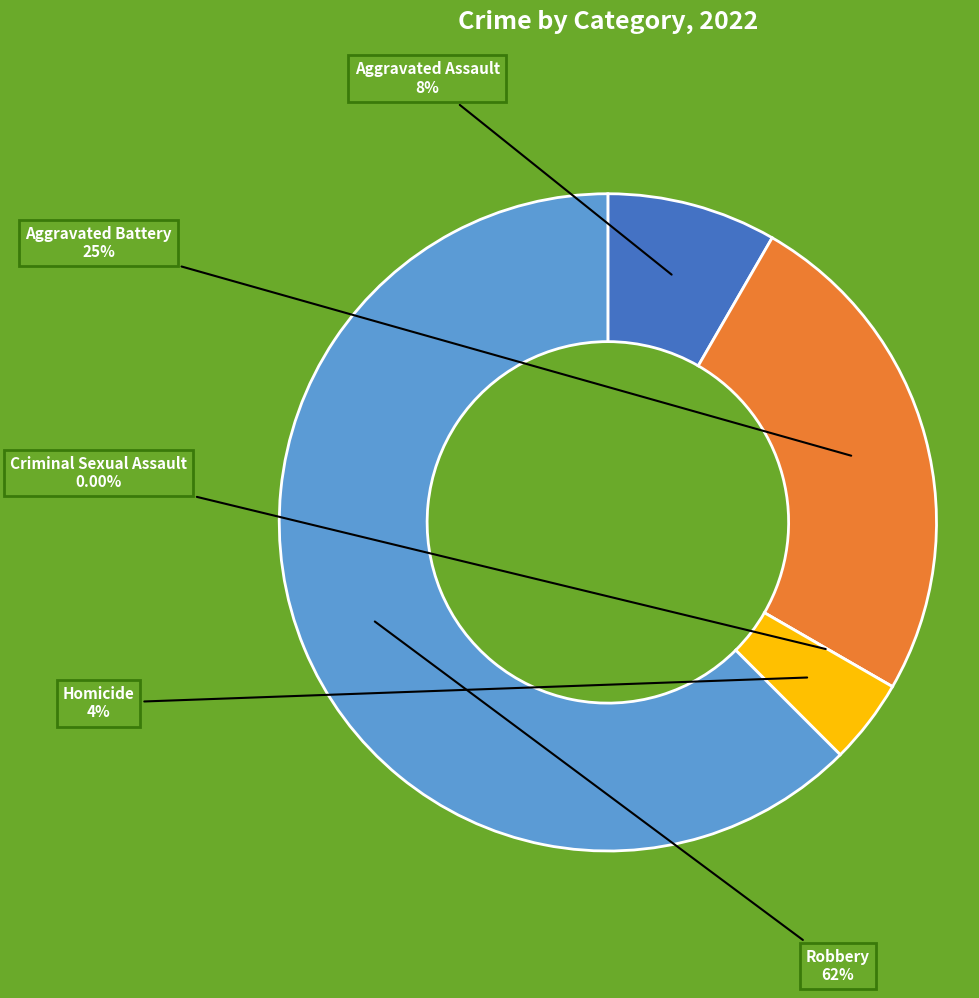

How many slices are in this pie chart?

5